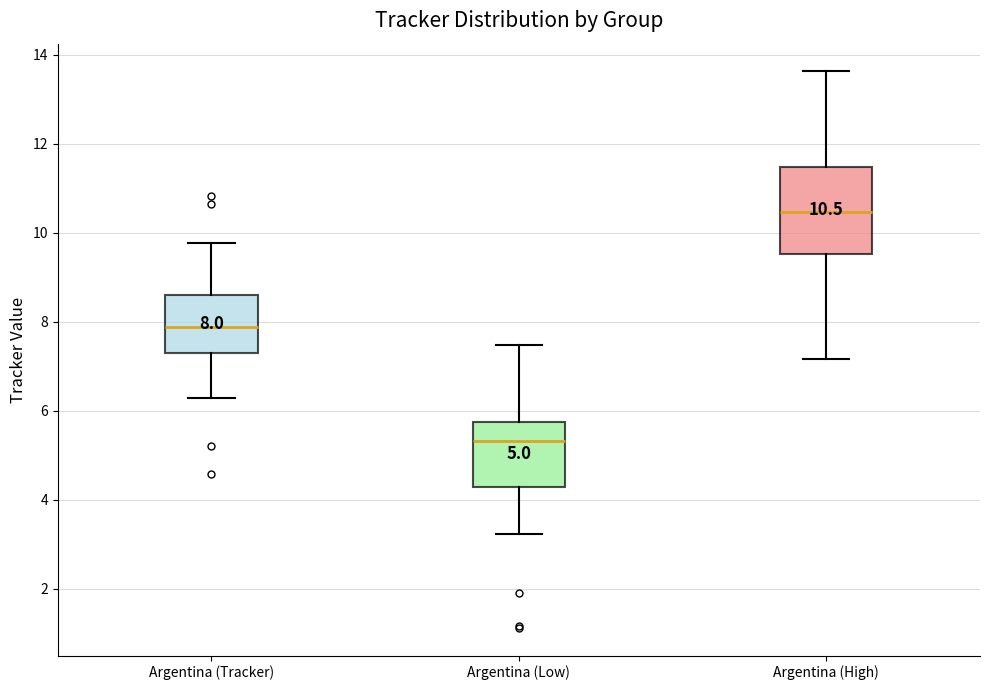

Comparing the boxes themselves (not the whiskers), which one is the tallest?

Argentina (High)